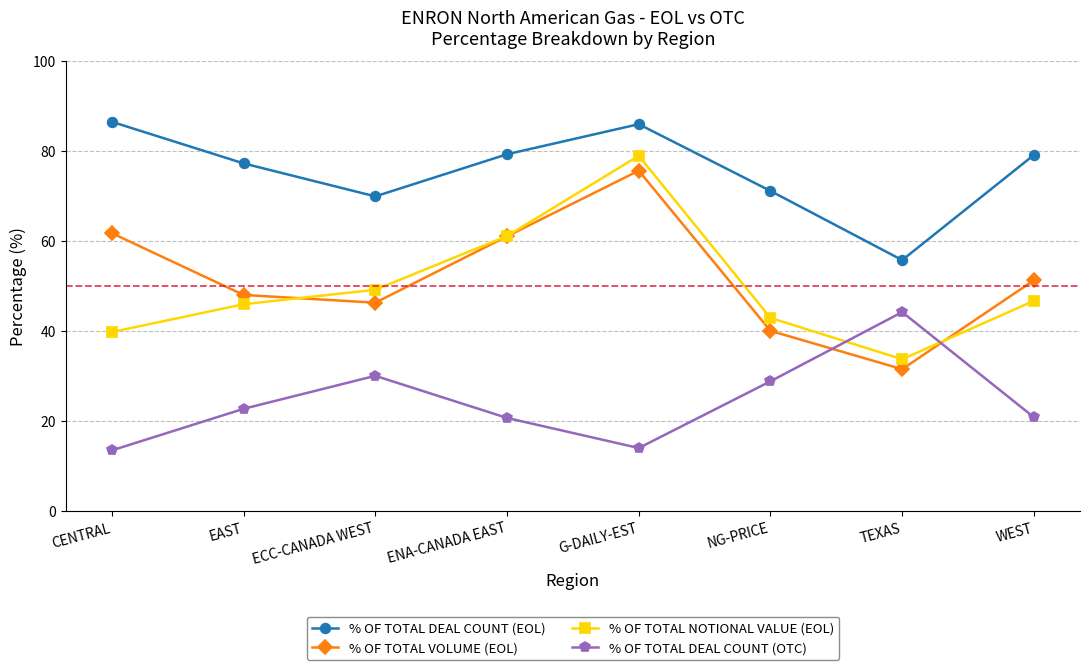

What is the label of the 1st point from the left?

CENTRAL